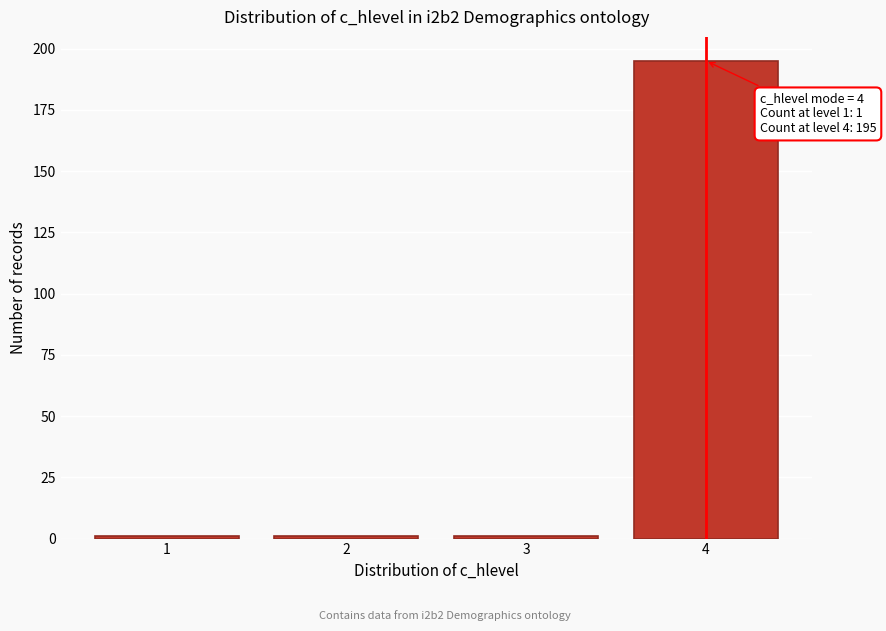

Reading left to right, what are all the values shown in this chart?

1=1	2=1	3=1	4=195